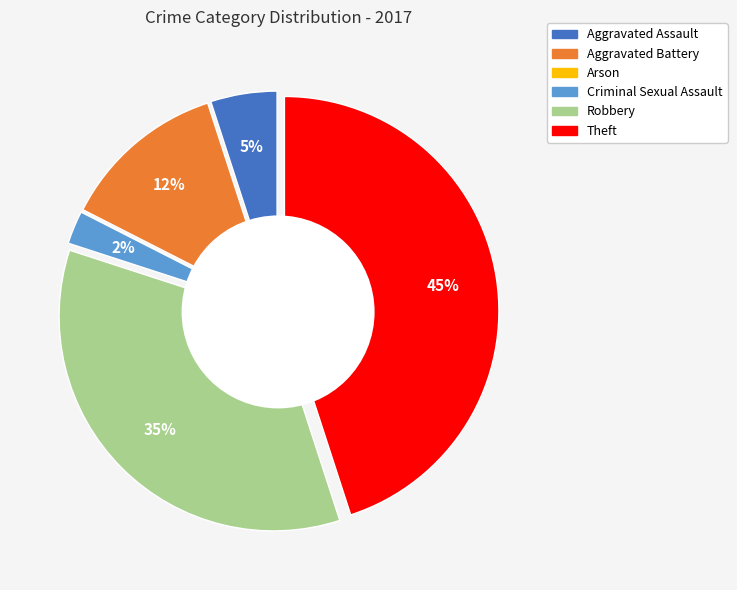

Is it true that Aggravated Assault is 11% of the pie?

False